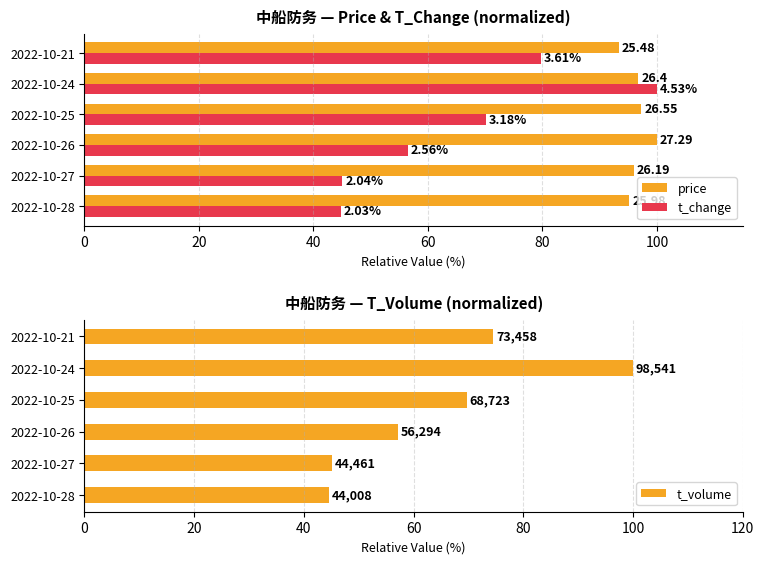

How many bars are there in total?

18